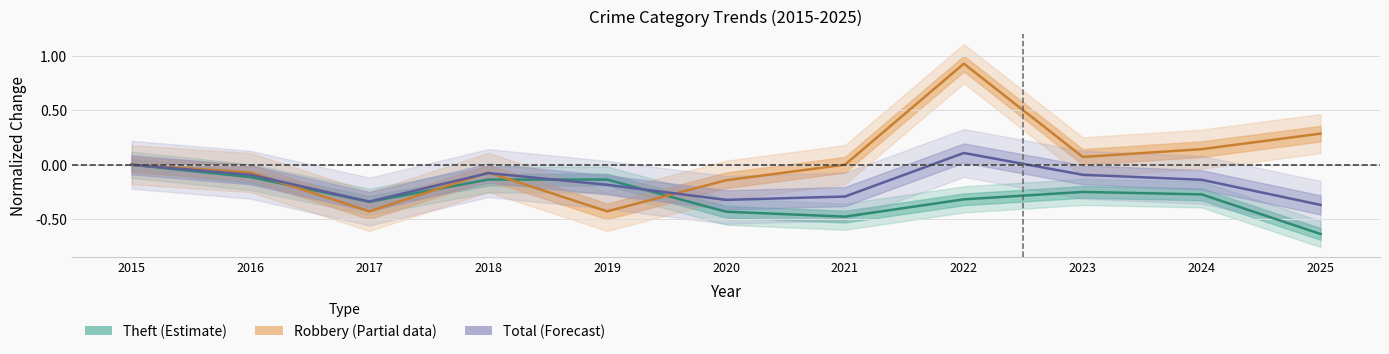

True or false: Theft (Estimate) has more than 1 points higher than both neighbors.

False